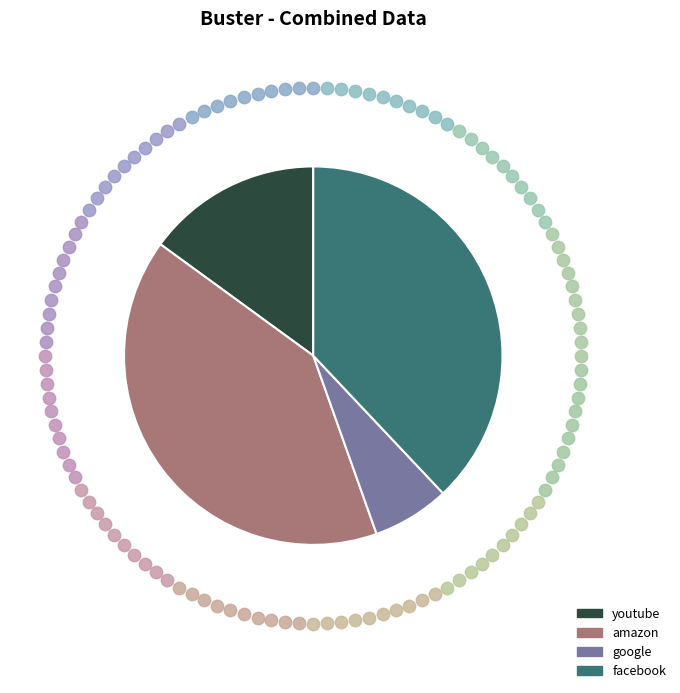

To the nearest percent, what percentage of the pie is facebook?

38%